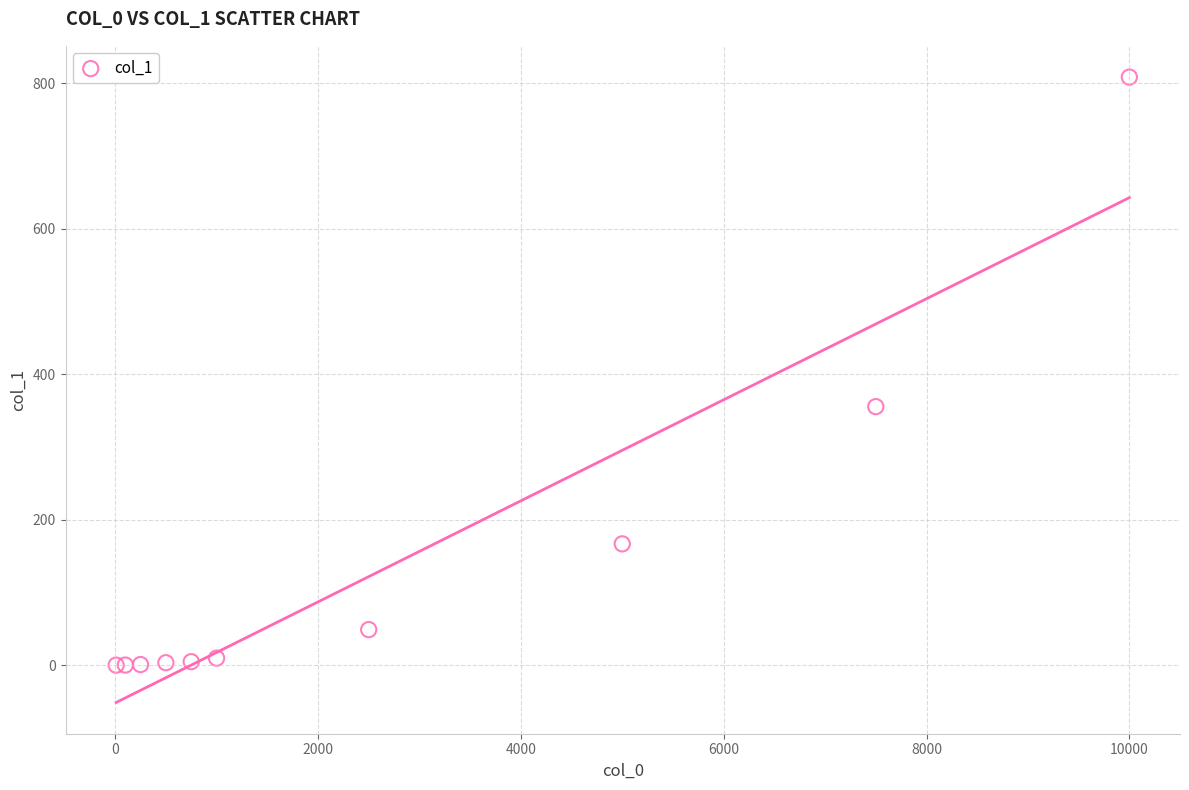

What Y value in the scatter plot is closest to 404?

355.4